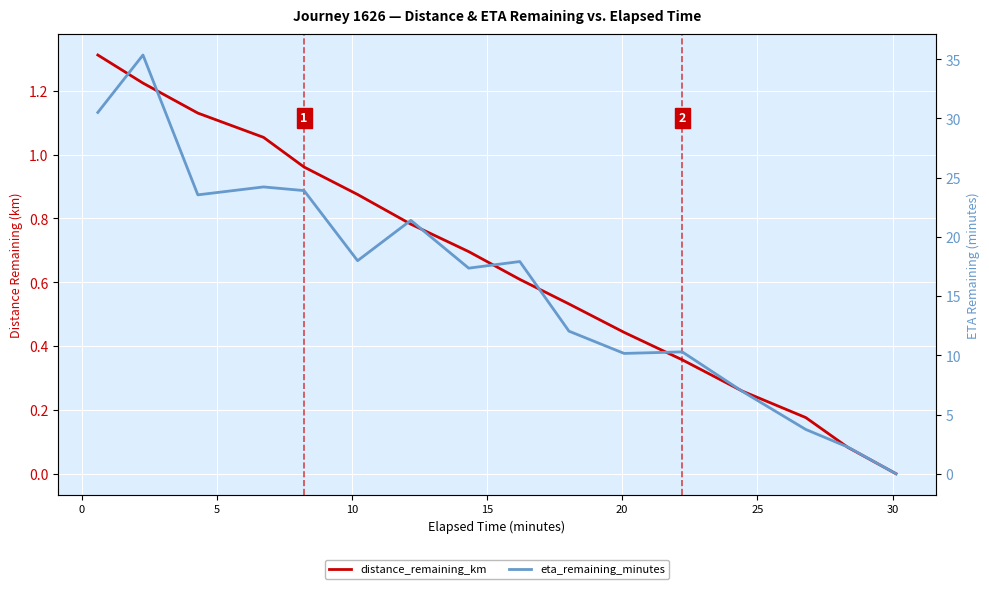

Is this an area chart (filled region under the line)?

No